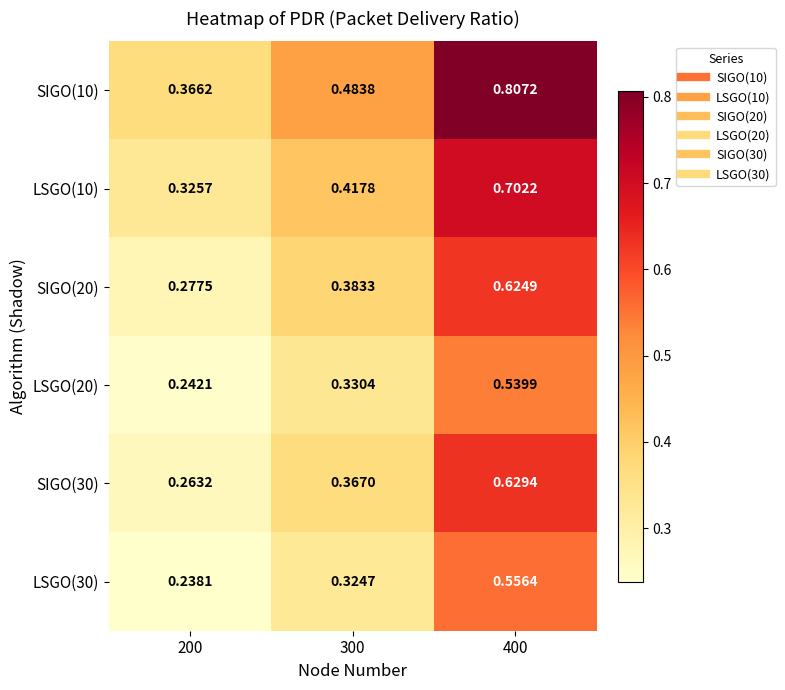

Is the value of SIGO(20) at 200 greater than the value of SIGO(30) at 300?

No